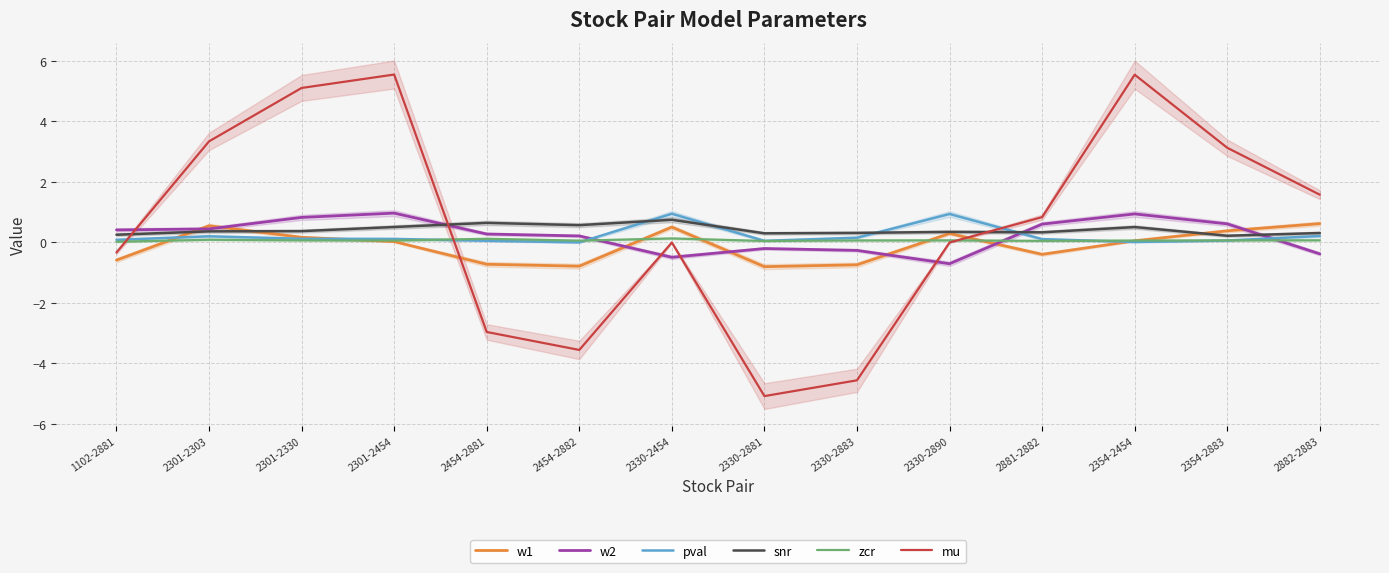

The value of zcr at 2354-2454 is 0.1. True or false?

True